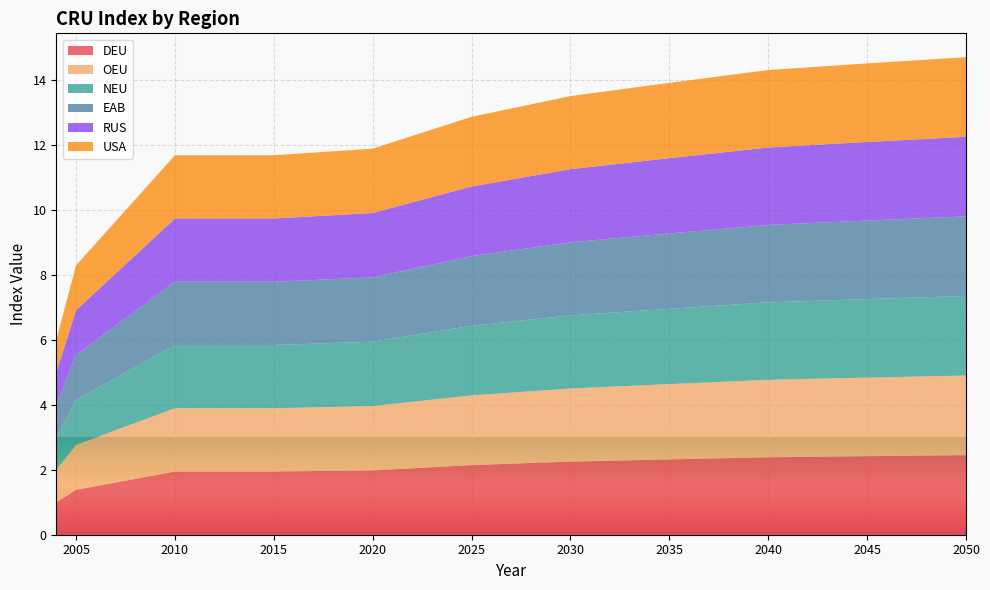

Reading left to right, extract all data points from this chart.

DEU: 2004=1.0	2005=1.4	2010=1.9	2015=1.9	2020=2.0	2025=2.1	2030=2.3	2035=2.3	2040=2.4	2045=2.4	2050=2.5
OEU: 2004=1.0	2005=1.4	2010=1.9	2015=1.9	2020=2.0	2025=2.1	2030=2.3	2035=2.3	2040=2.4	2045=2.4	2050=2.5
NEU: 2004=1.0	2005=1.4	2010=1.9	2015=1.9	2020=2.0	2025=2.1	2030=2.3	2035=2.3	2040=2.4	2045=2.4	2050=2.5
EAB: 2004=1.0	2005=1.4	2010=1.9	2015=1.9	2020=2.0	2025=2.1	2030=2.3	2035=2.3	2040=2.4	2045=2.4	2050=2.5
RUS: 2004=1.0	2005=1.4	2010=1.9	2015=1.9	2020=2.0	2025=2.1	2030=2.3	2035=2.3	2040=2.4	2045=2.4	2050=2.5
USA: 2004=1.0	2005=1.4	2010=1.9	2015=1.9	2020=2.0	2025=2.1	2030=2.3	2035=2.3	2040=2.4	2045=2.4	2050=2.5